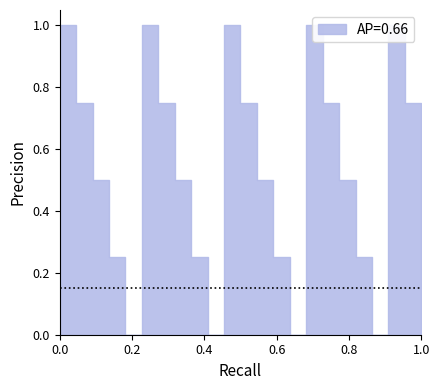

What is the maximum value shown in the chart?

1.0